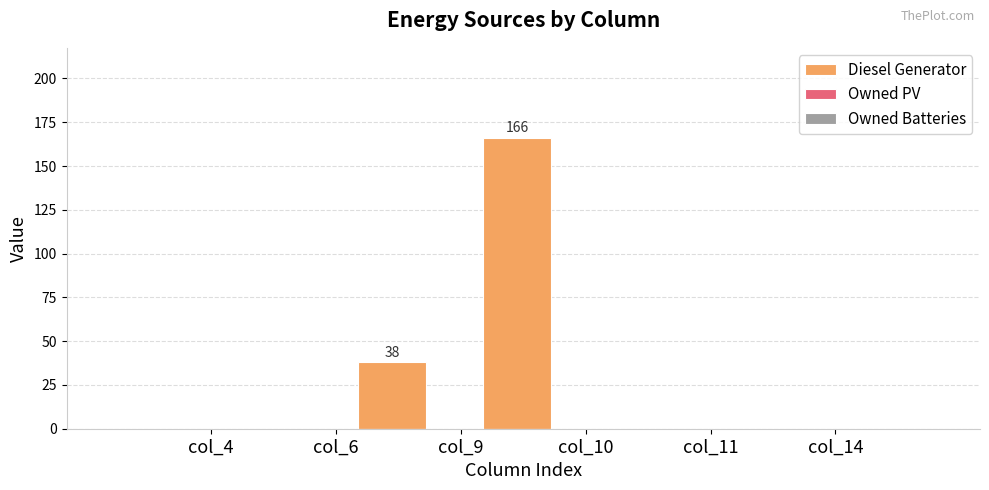

What is the greatest value displayed?

166